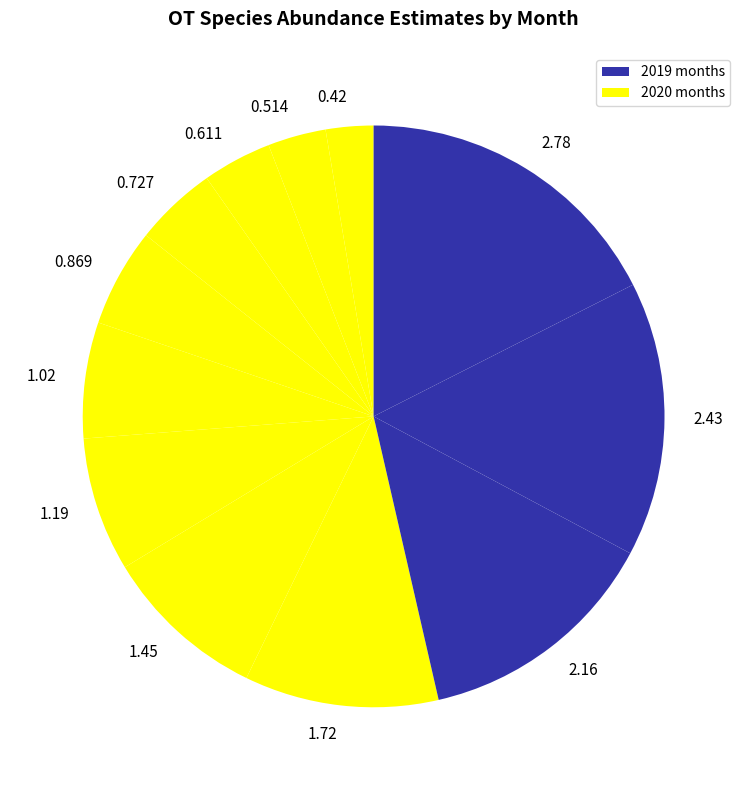

What is the largest slice in the pie chart?

2.78